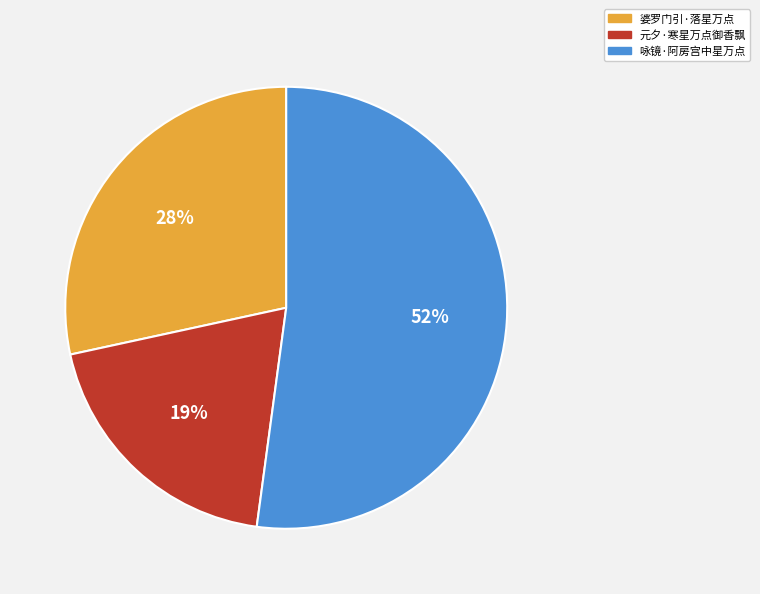

Rank the categories by value from lowest to highest.

元夕·寒星万点御香飘, 婆罗门引·落星万点, 咏镜·阿房宫中星万点